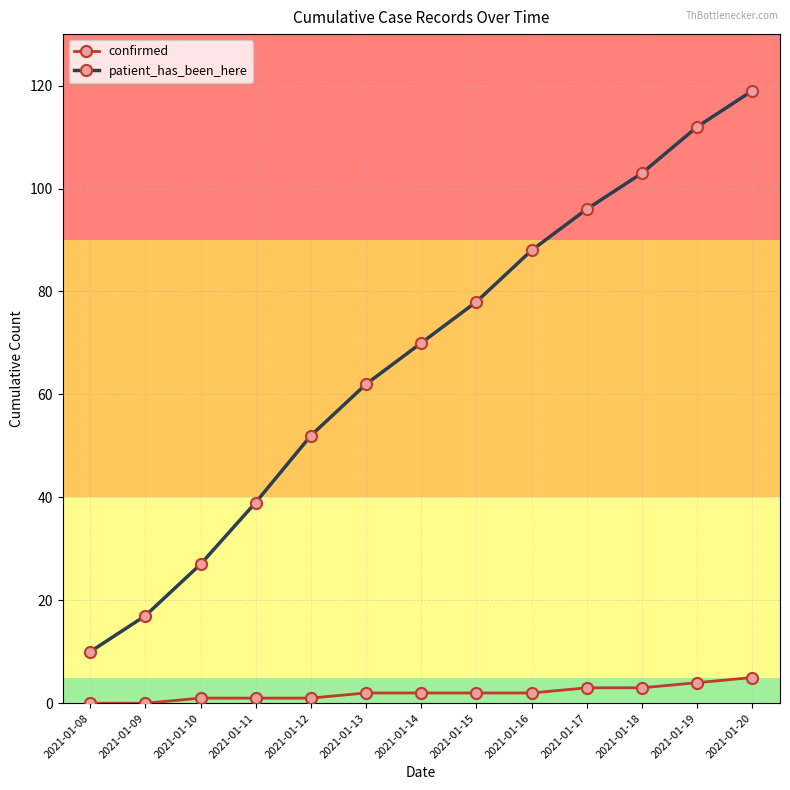

List the series in order of their overall mean, highest first.

patient_has_been_here, confirmed